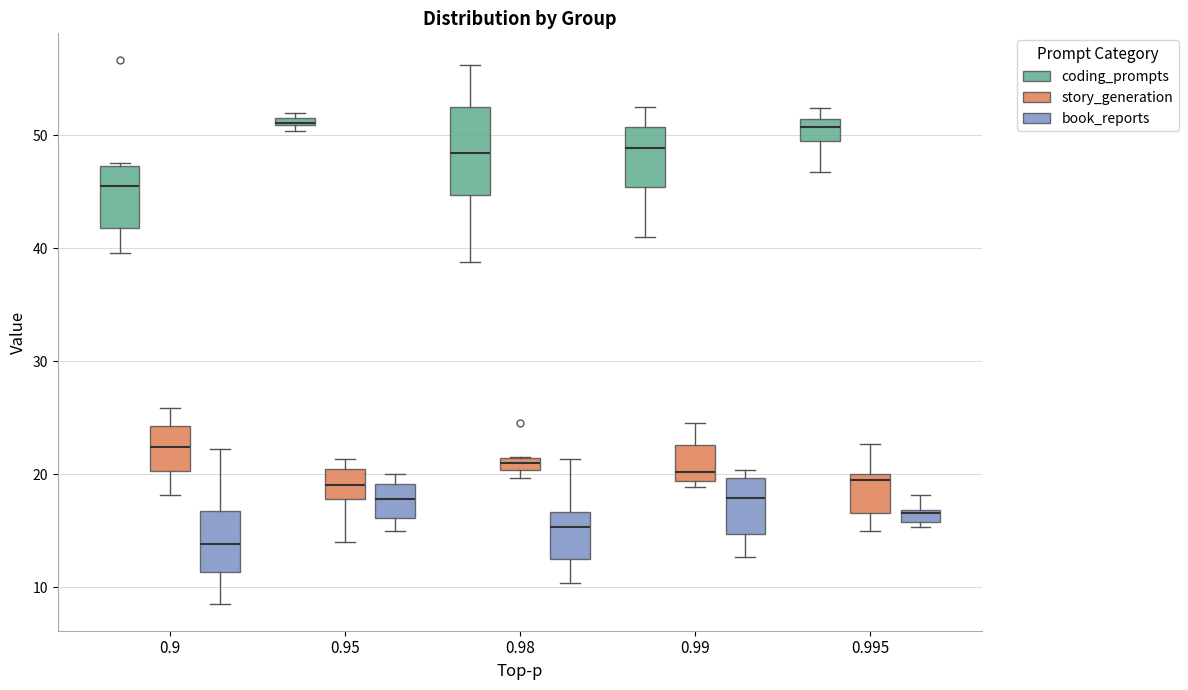

Where is the upper edge of the box for 0.9 (coding_prompts) on the y-axis? The values are not printed on the chart, so give them approximately, as read against the axis.

47